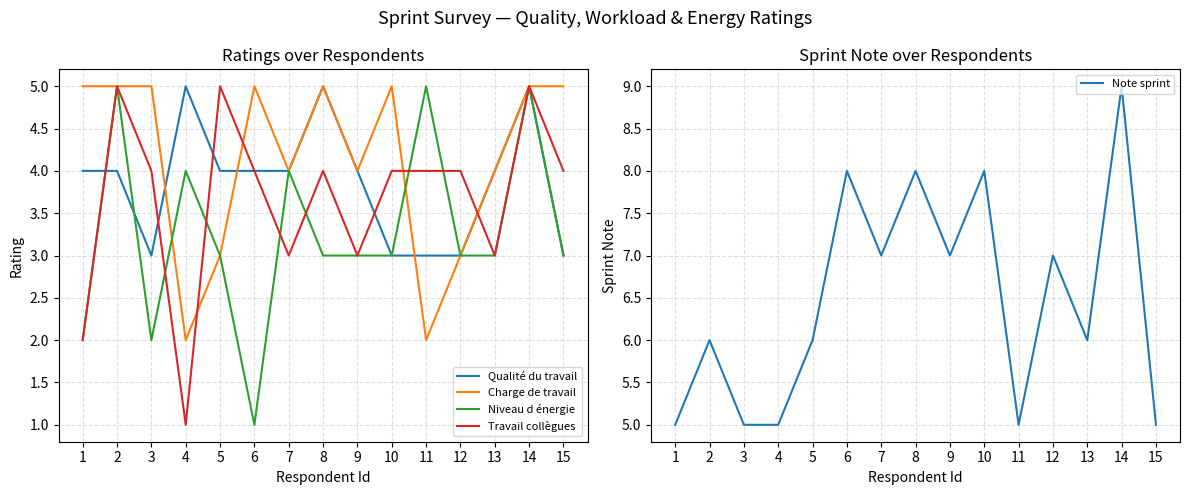

After their last crossing, which series has the higher values: Niveau d énergie or Qualité du travail?

Qualité du travail